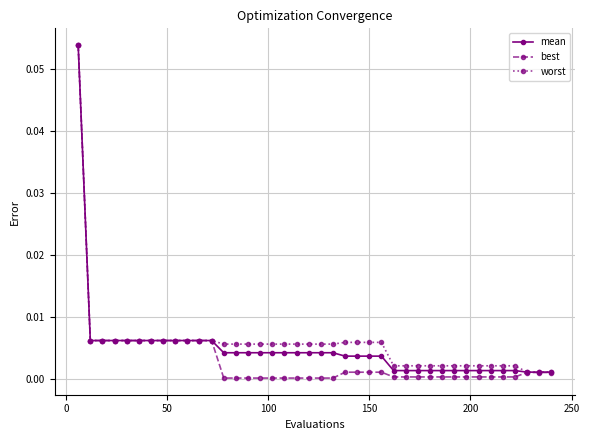

Which series has the widest spread of values?

best